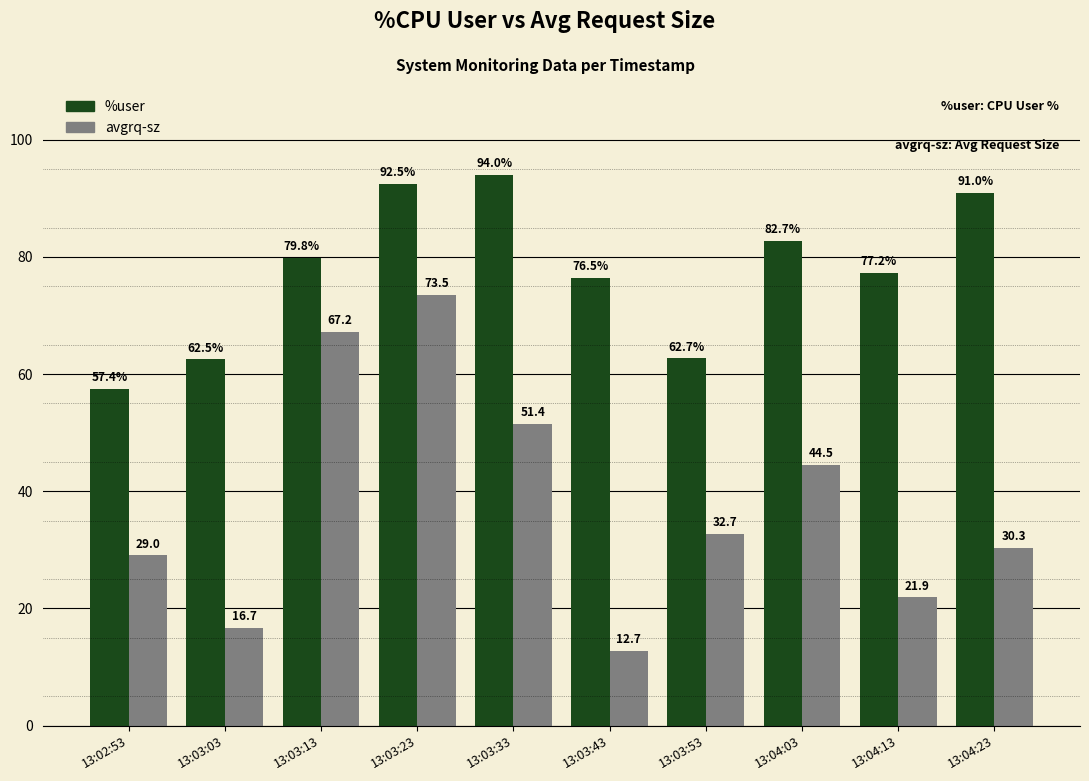

What is the sum of all %user values?

776.2